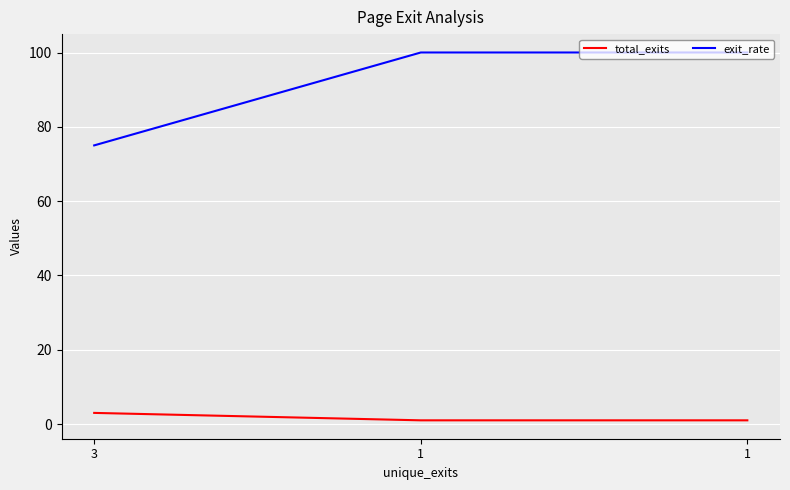

The value of total_exits at 3 is 3. True or false?

True